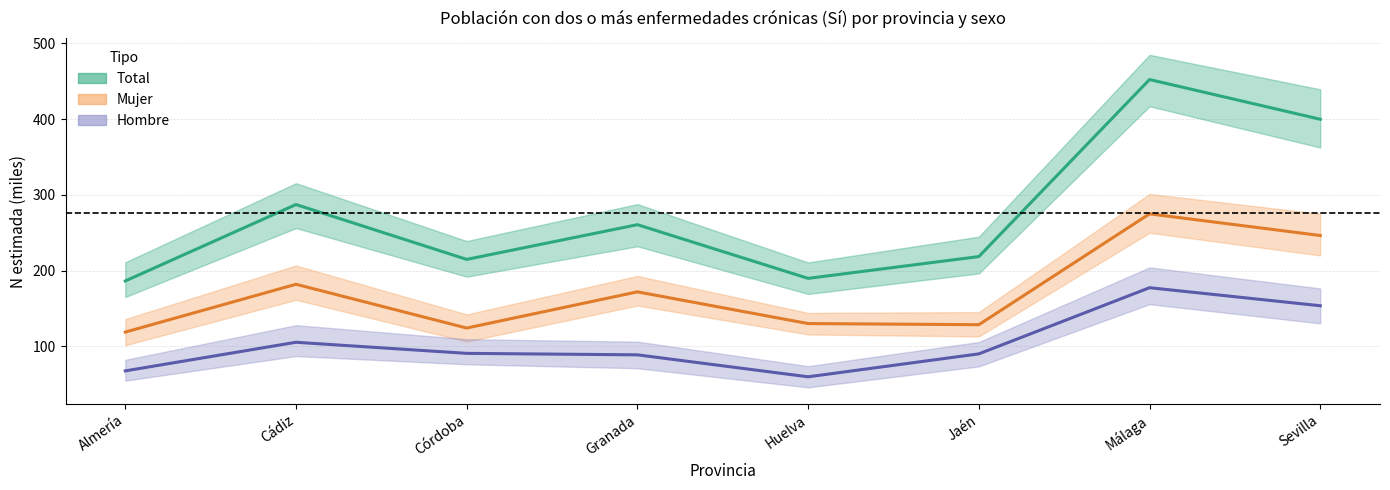

The Mujer series shows 302.4 at Cádiz. True or false?

False